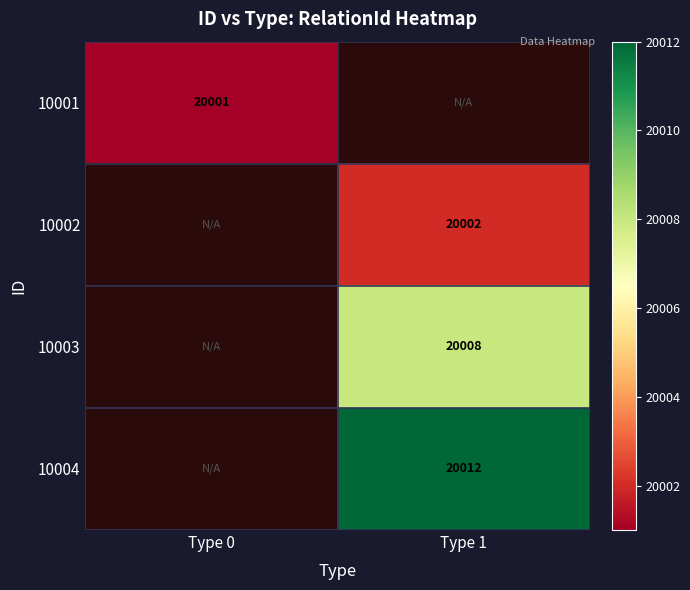

True or false: 10001 has a value of 26562 at Type 0.

False